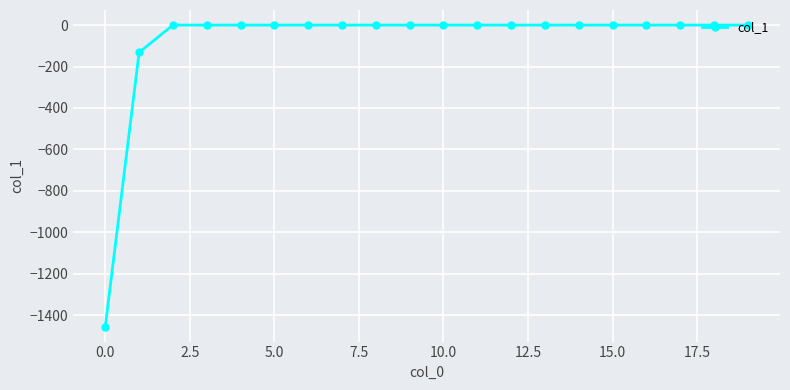

Count the number of categories in the chart.

20